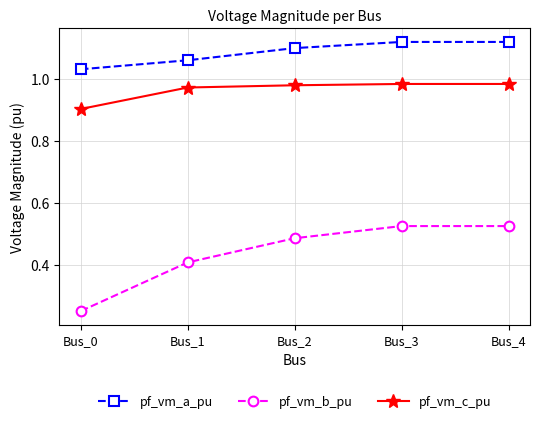

True or false: pf_vm_a_pu and pf_vm_c_pu cross at least once.

False